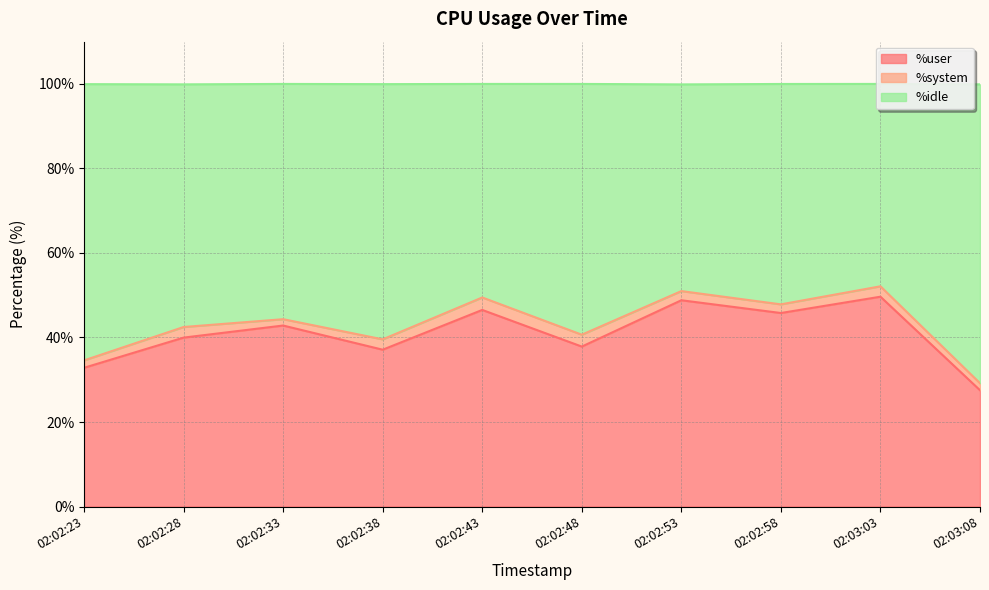

True or false: %user and %idle cross at least once.

False